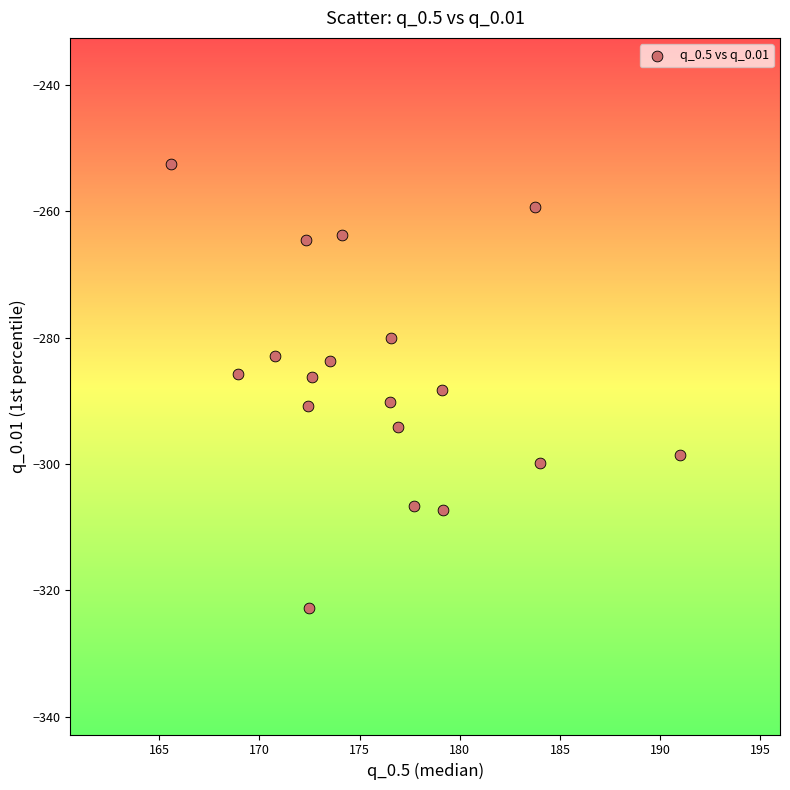

What is the range of Y values (max minus min)?

70.3